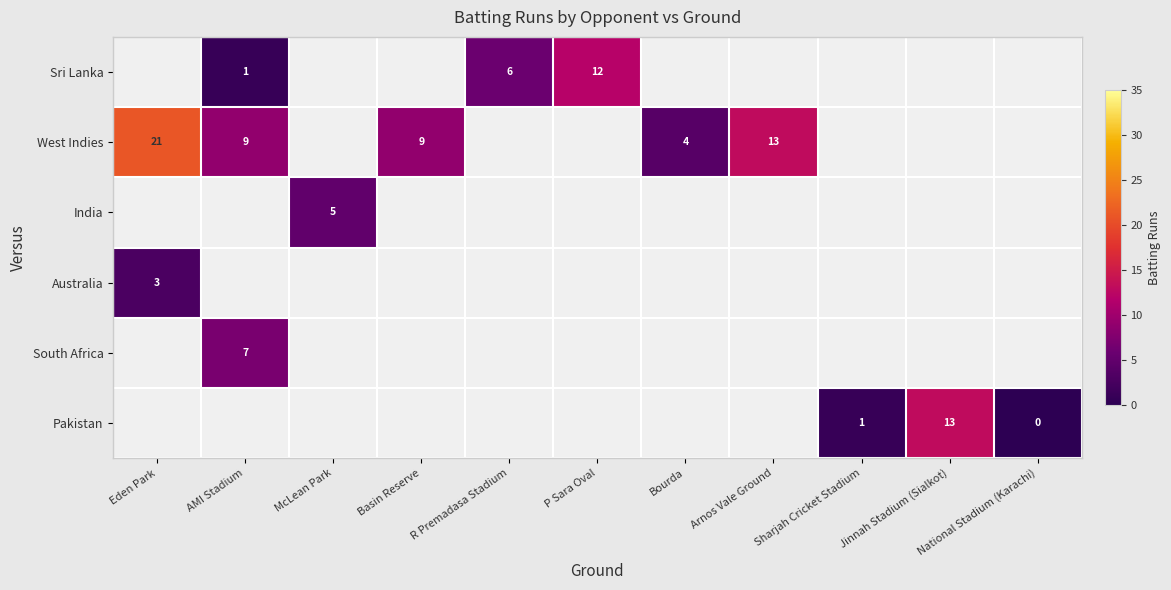

Count the number of categories in the chart.

11